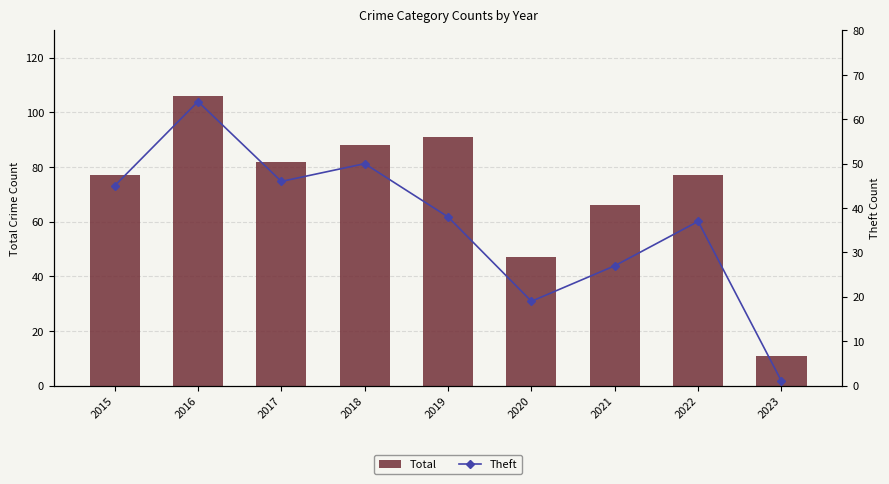

At which label is Total closest to 58?

2021